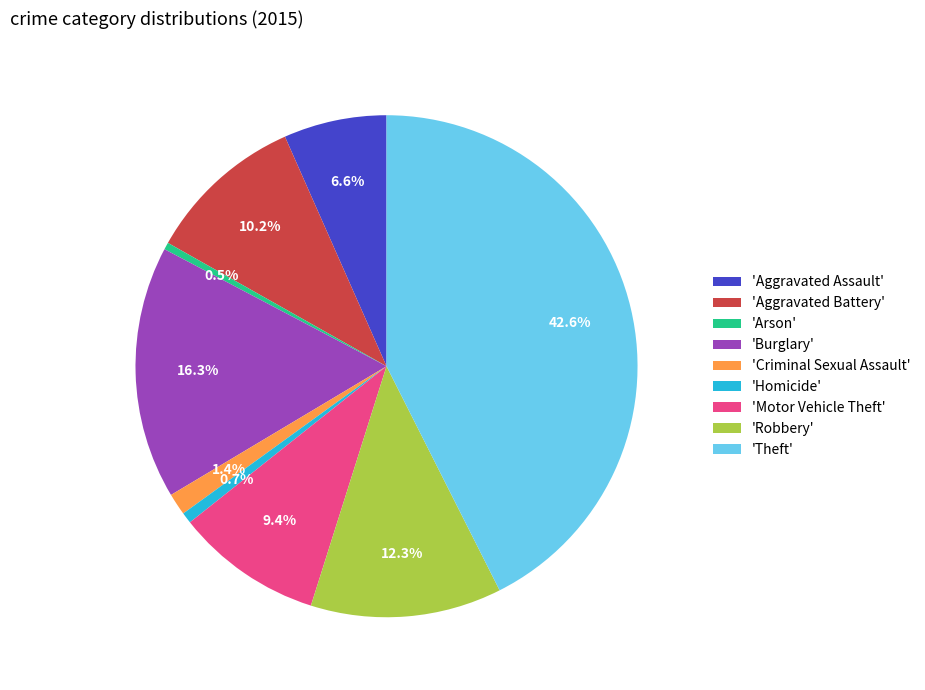

Which slice is the largest?

'Theft'